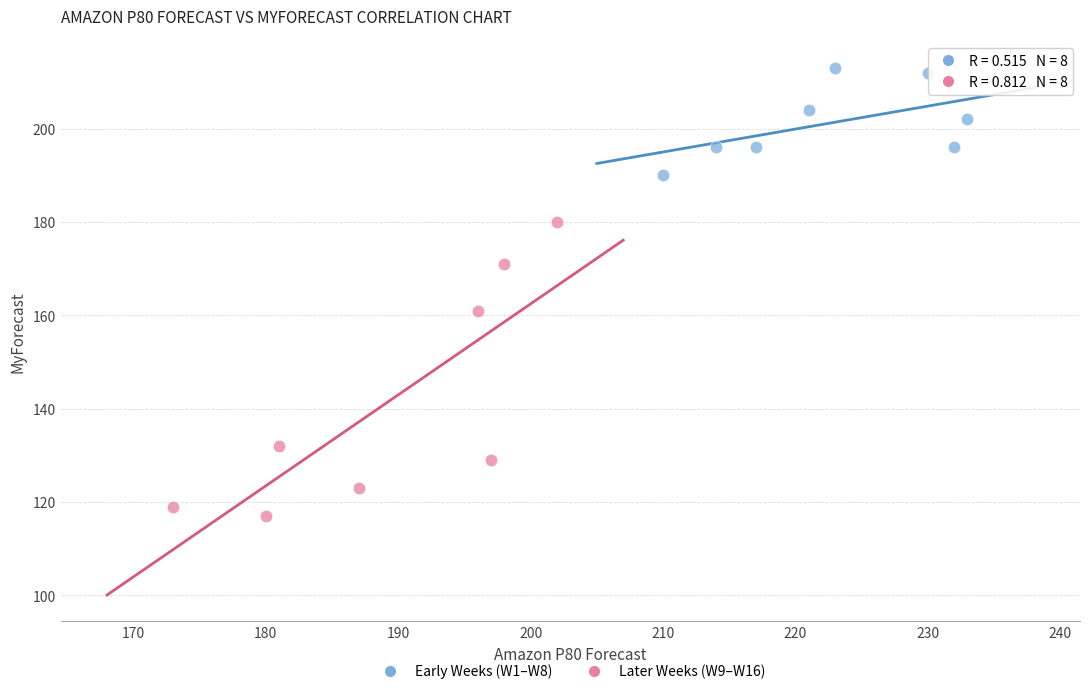

Which series reaches the maximum Y coordinate?

Early Weeks (W1–W8)